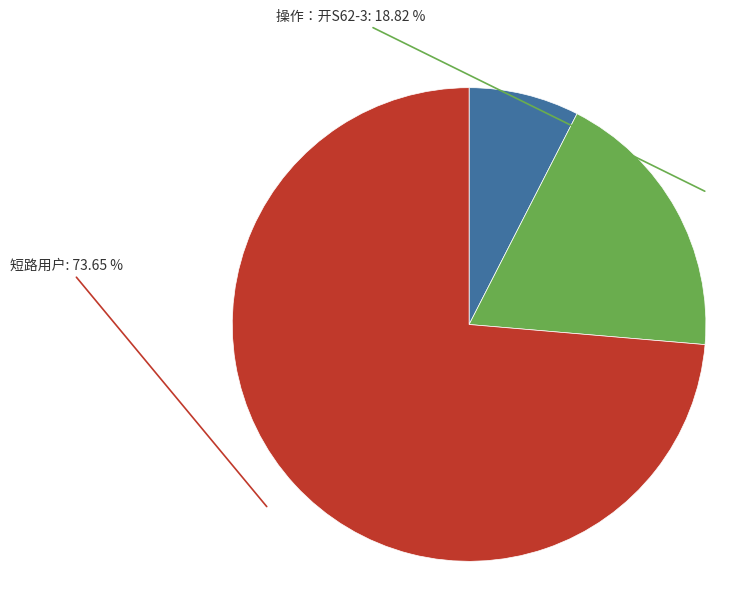

Does 操作：开S62-3 account for over 50% of the chart?

No